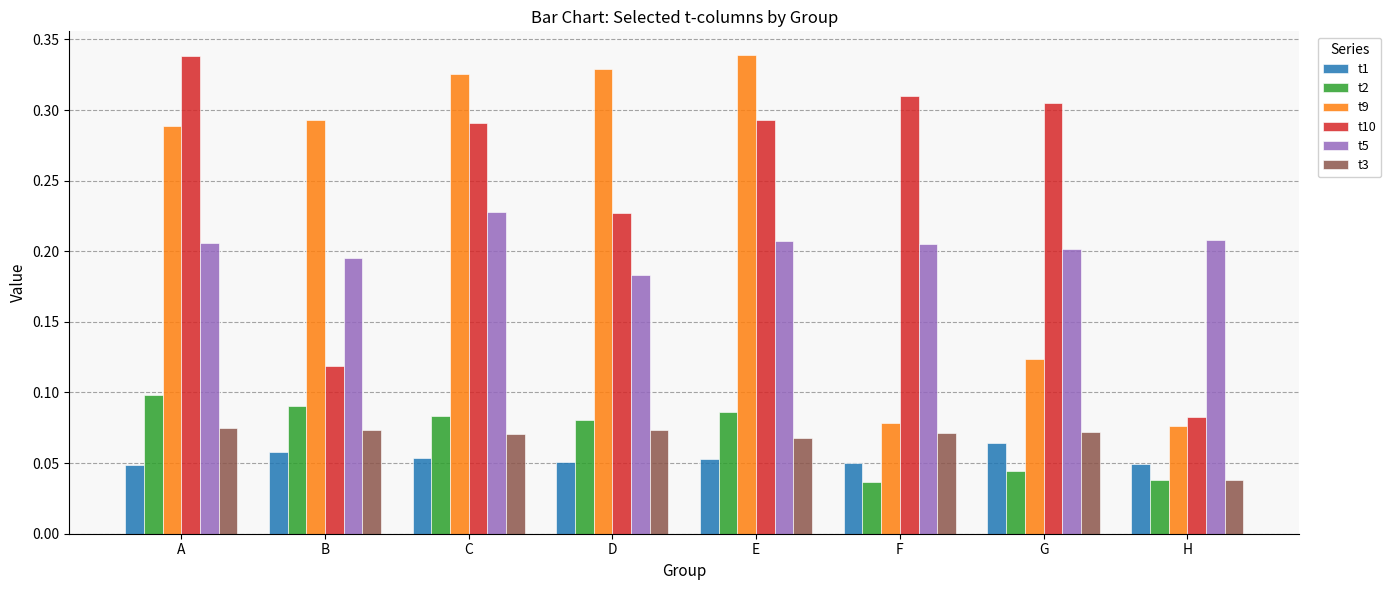

Which series has the largest range (max minus min)?

t9